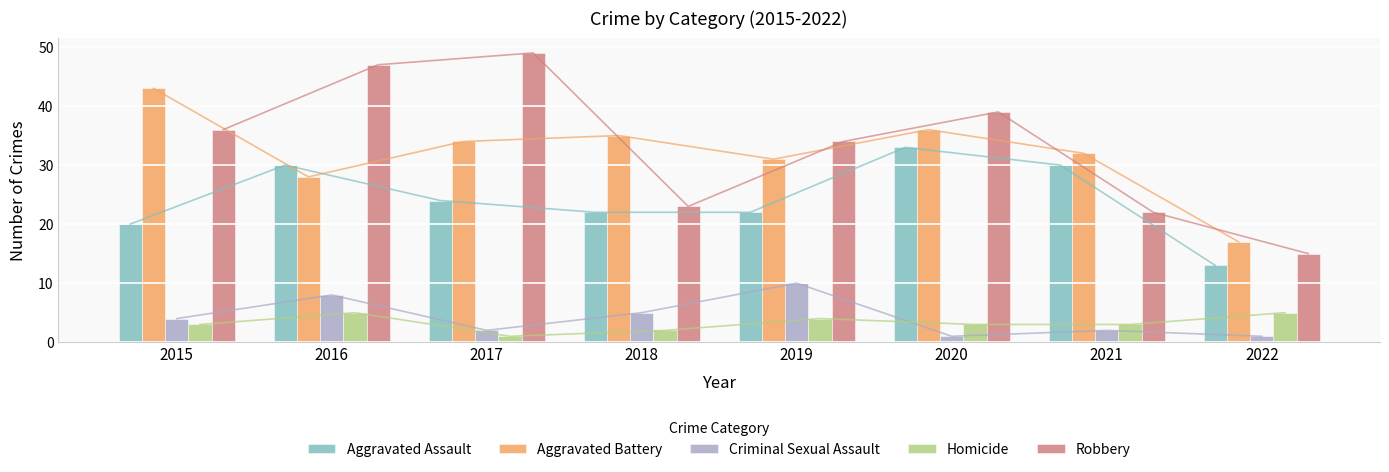

What is the minimum value shown in the chart?

1